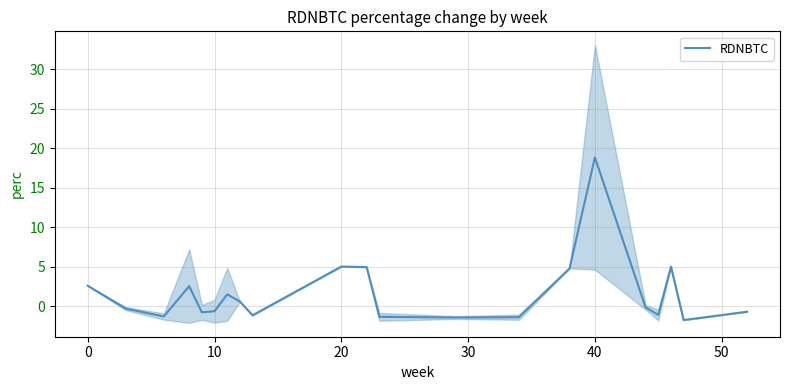

True or false: there are more than 0 points higher than both neighbors.

True